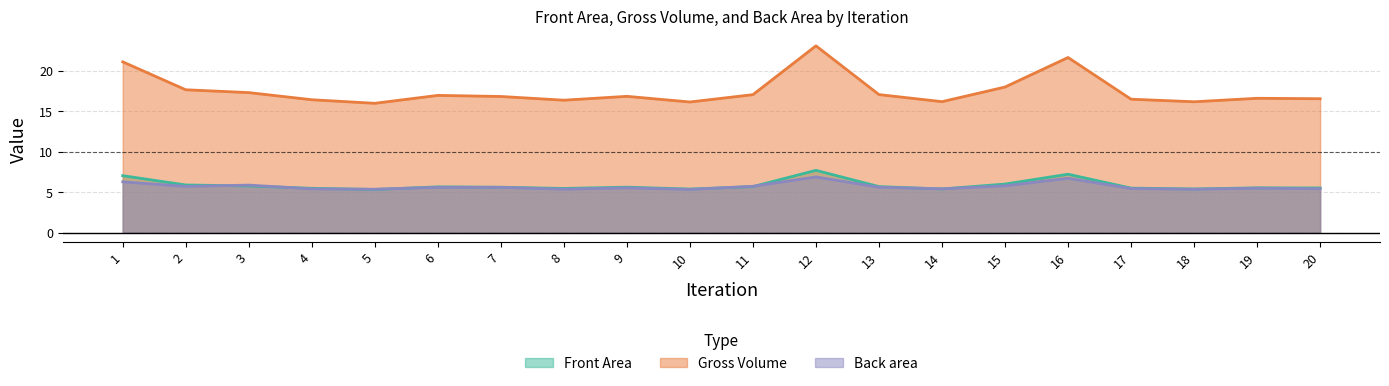

Reading left to right, what are all the values shown in this chart?

Front Area: 1=21.1	2=17.6	3=17.3	4=16.4	5=16.0	6=16.9	7=16.8	8=16.4	9=16.8	10=16.1	11=17.0	12=23.1	13=17.0	14=16.2	15=18.0	16=21.6	17=16.5	18=16.2	19=16.6	20=16.5
Gross Volume: 1=7.0	2=5.9	3=5.8	4=5.5	5=5.3	6=5.6	7=5.6	8=5.5	9=5.6	10=5.4	11=5.7	12=7.7	13=5.7	14=5.4	15=6.0	16=7.2	17=5.5	18=5.4	19=5.5	20=5.5
Back area: 1=6.3	2=5.7	3=5.9	4=5.4	5=5.4	6=5.6	7=5.6	8=5.4	9=5.5	10=5.3	11=5.7	12=6.9	13=5.6	14=5.4	15=5.8	16=6.7	17=5.4	18=5.4	19=5.5	20=5.4